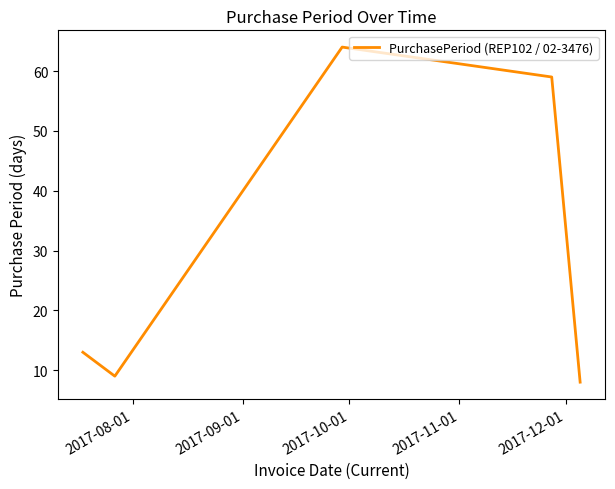

How many values are below 13?

2